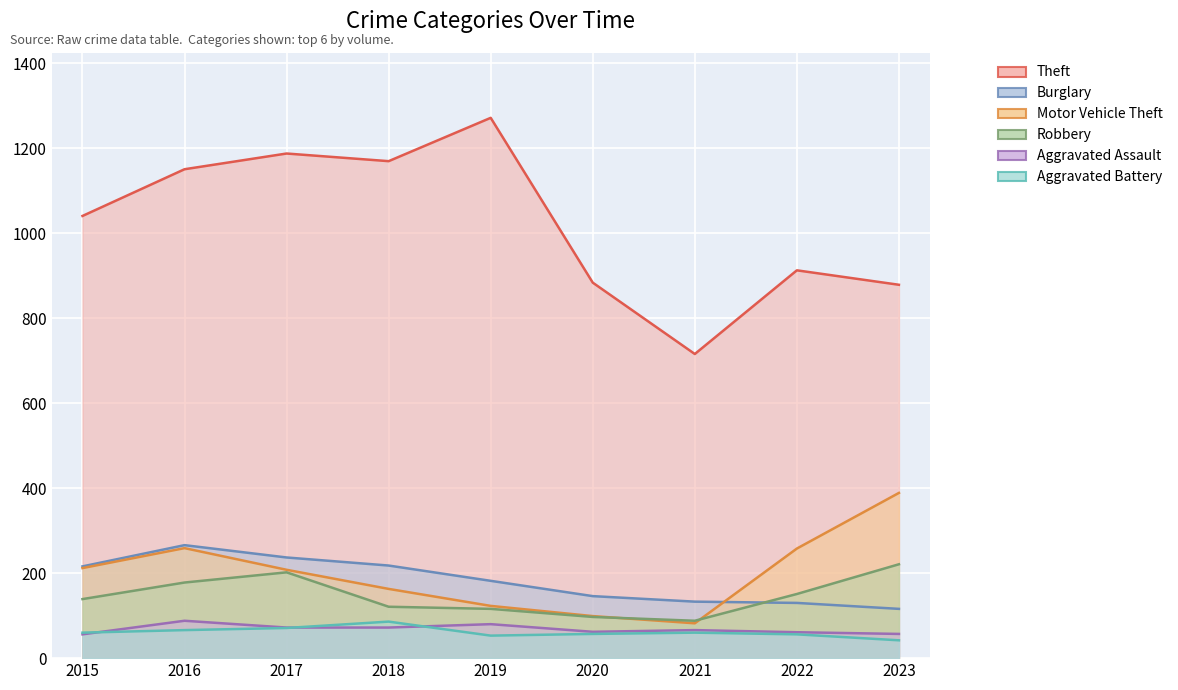

True or false: Burglary has more than 2 points higher than both neighbors.

False